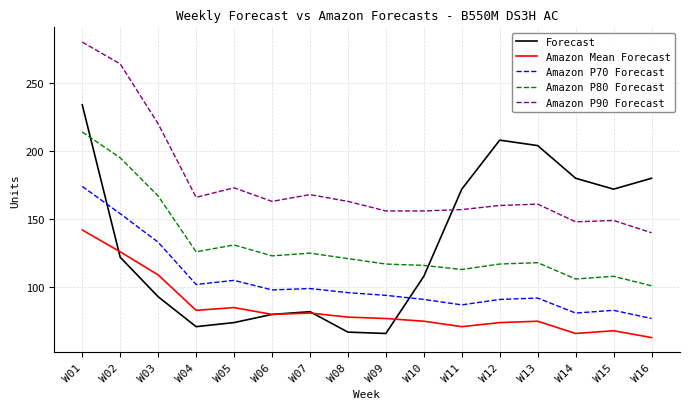

True or false: Amazon P90 Forecast and Amazon Mean Forecast cross at least once.

False